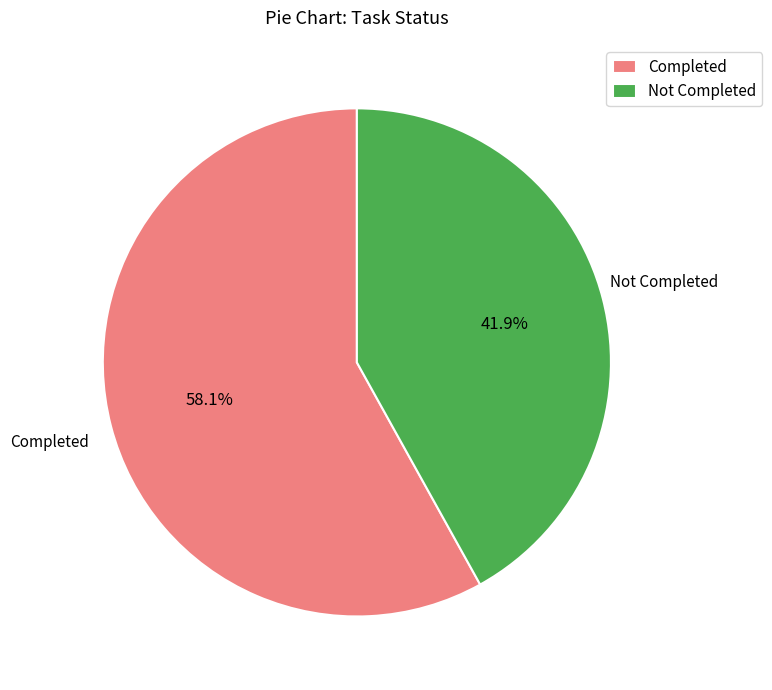

Combined, what portion of the pie is Completed and Not Completed?

100.0%